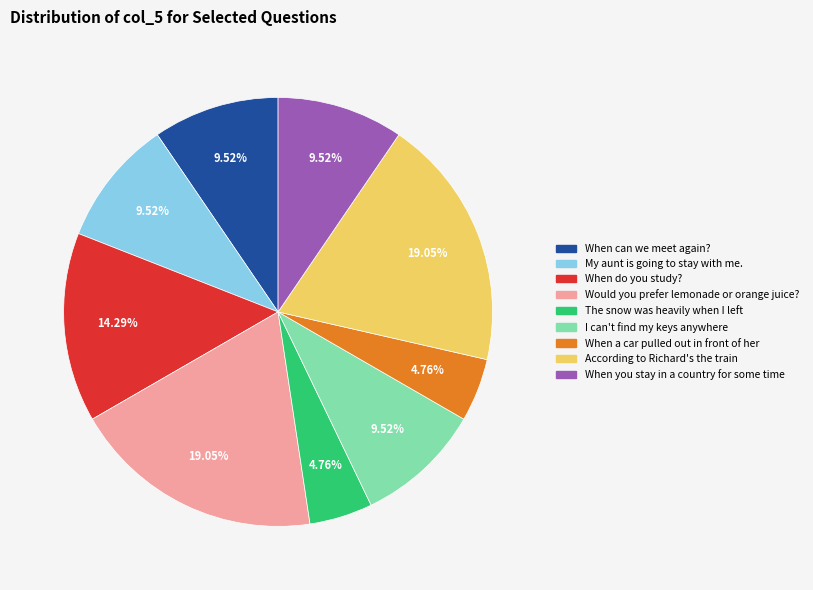

Do My aunt is going to stay with me. and I can't find my keys anywhere together represent more than half of the pie?

No